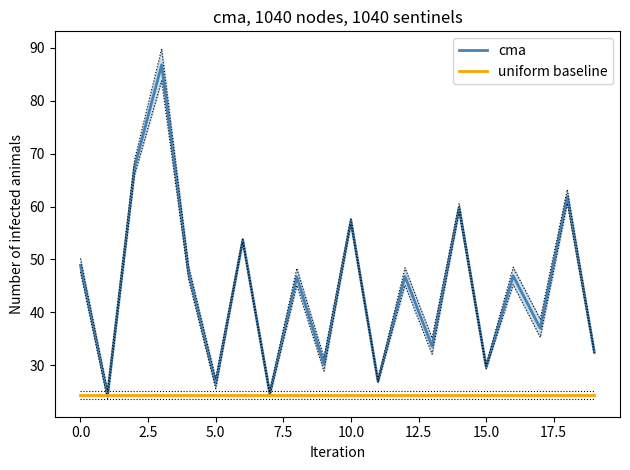

Rank the series by their maximum value, from lowest to highest.

uniform baseline, cma